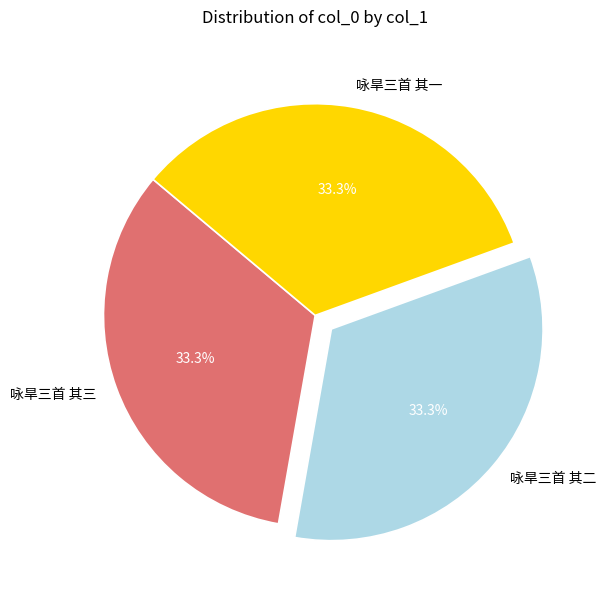

What percentage do 咏旱三首 其二 and 咏旱三首 其一 together represent?

66.7%